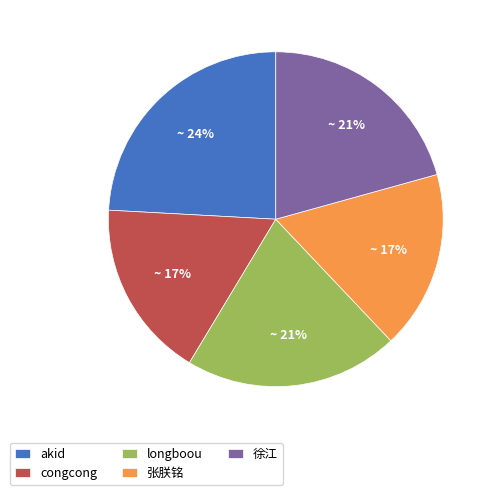

To the nearest percent, what is the average slice percentage?

20%